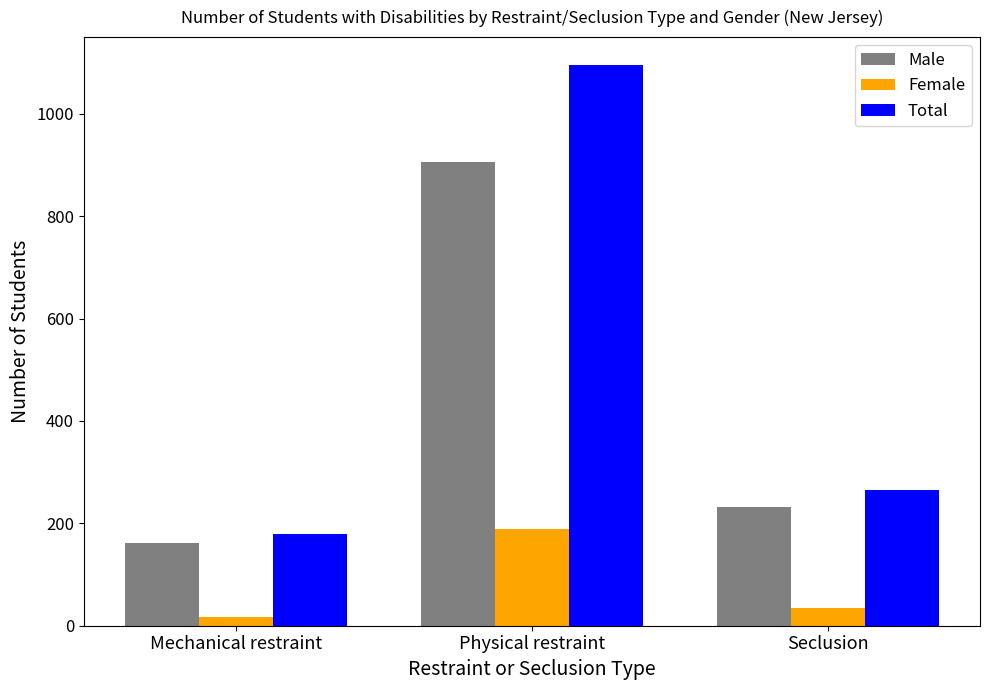

What is the average value of the Total series?

513